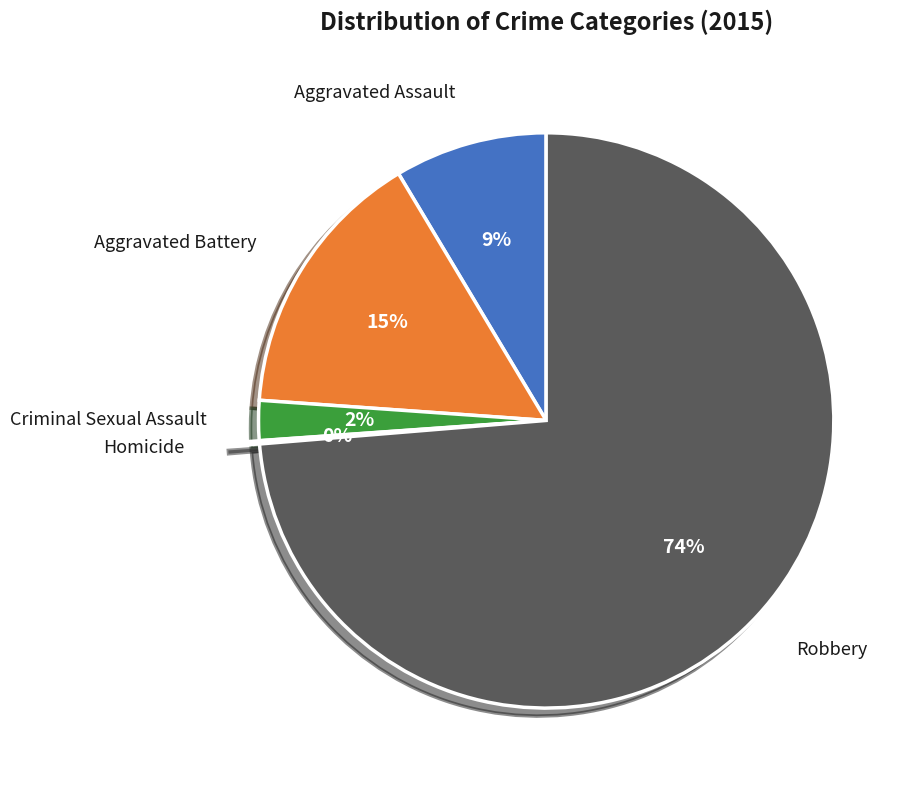

What is the largest slice in the pie chart?

Robbery